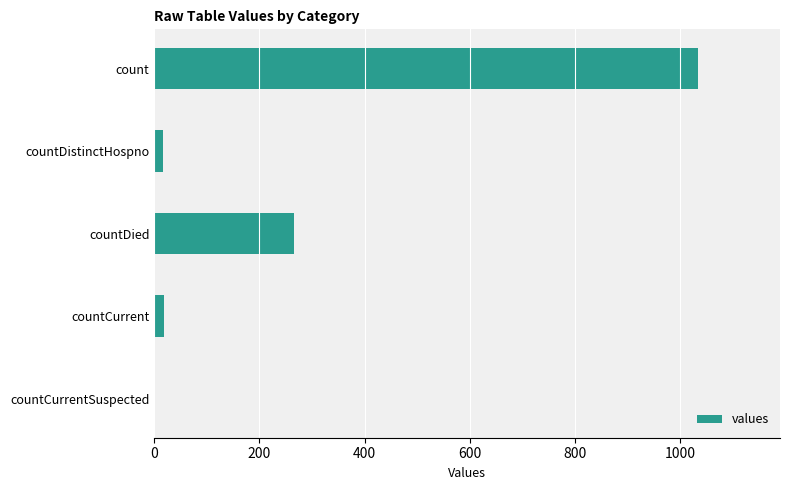

What is the maximum value shown in the chart?

1034